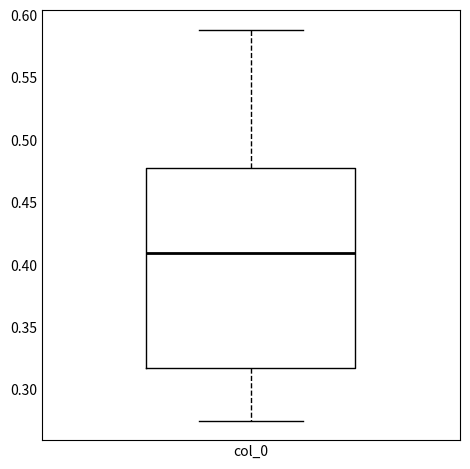

Transcribe this box plot: give where the median line is, the range the box spans, and where the two whiskers end, as read against the y-axis. The values are not printed on the chart, so give them approximately, as read against the axis.

median 0.410, box 0.315 to 0.480, whiskers 0.275 to 0.590